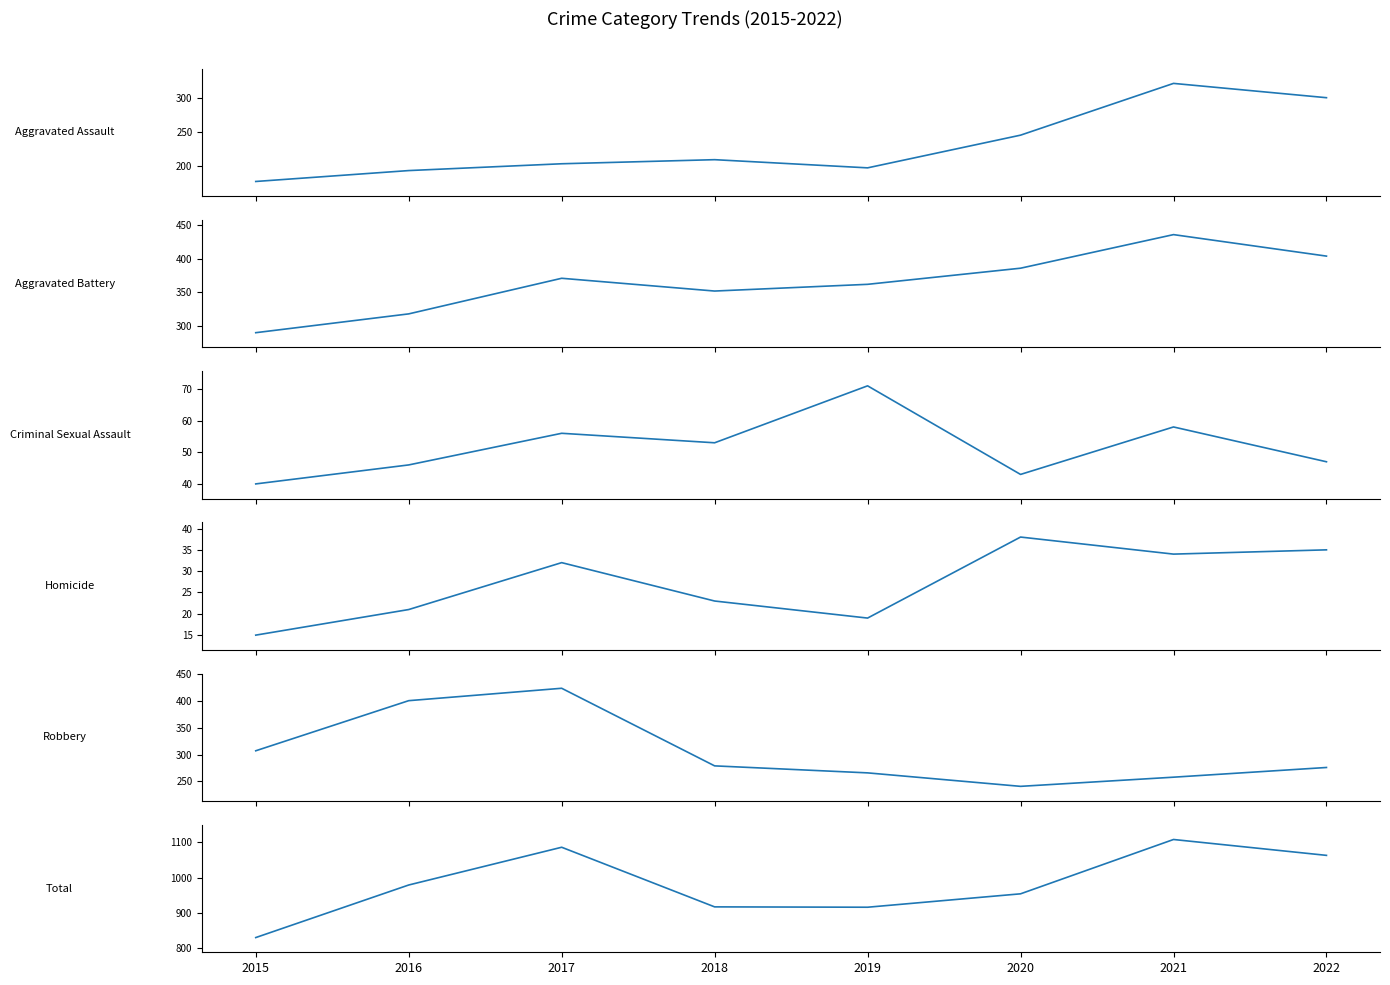

True or false: Aggravated Battery and Homicide intersect in this chart.

False